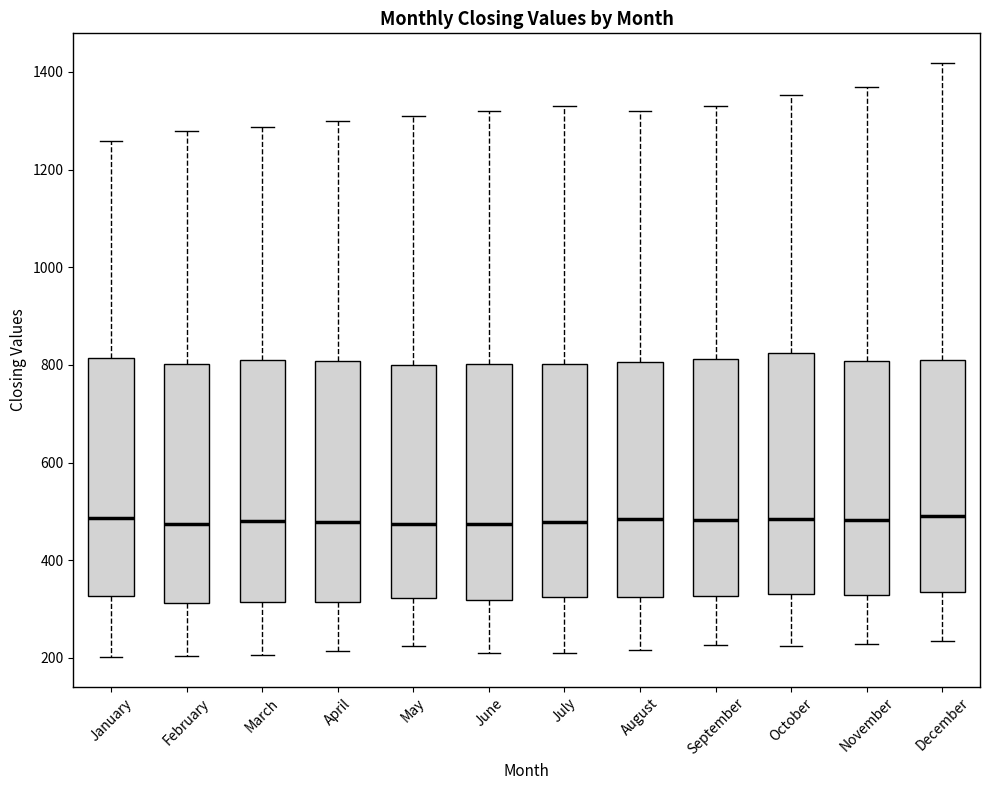

Reading left to right, read every box against the y-axis: the position of its median line, the range the box covers, and the ends of its whiskers. The values are not printed on the chart, so give them approximately, as read against the axis.

January: median 480, box 320 to 820, whiskers 200 to 1260
February: median 480, box 320 to 800, whiskers 200 to 1280
March: median 480, box 320 to 820, whiskers 200 to 1280
April: median 480, box 320 to 800, whiskers 220 to 1300
May: median 480, box 320 to 800, whiskers 220 to 1320
June: median 480, box 320 to 800, whiskers 200 to 1320
July: median 480, box 320 to 800, whiskers 200 to 1340
August: median 480, box 320 to 800, whiskers 220 to 1320
September: median 480, box 320 to 820, whiskers 220 to 1340
October: median 480, box 340 to 820, whiskers 220 to 1360
November: median 480, box 320 to 800, whiskers 220 to 1380
December: median 500, box 340 to 820, whiskers 240 to 1420